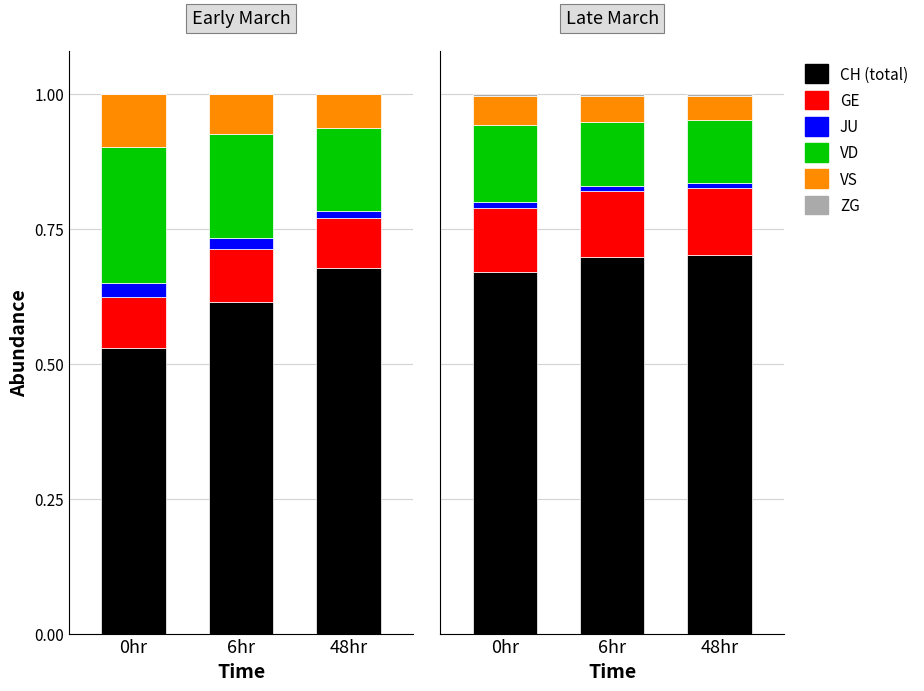

Count the number of categories in the chart.

3